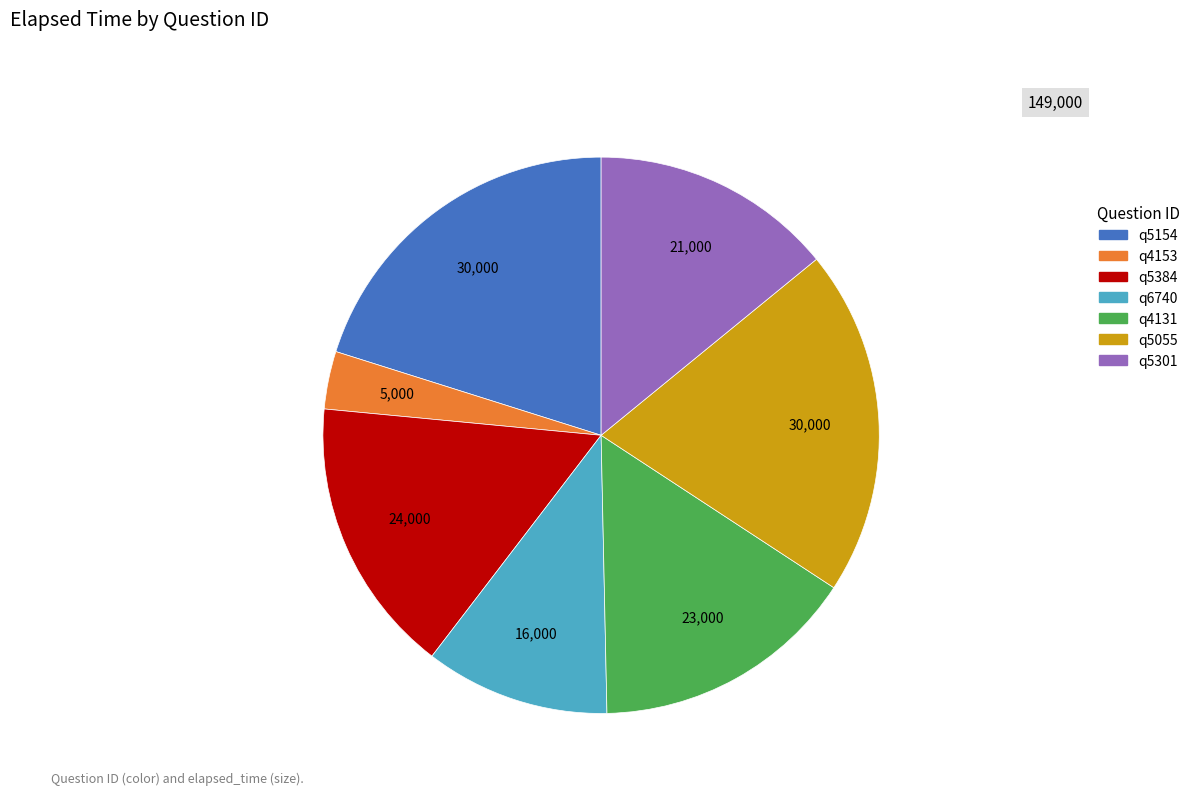

Is there a majority slice in this chart?

No